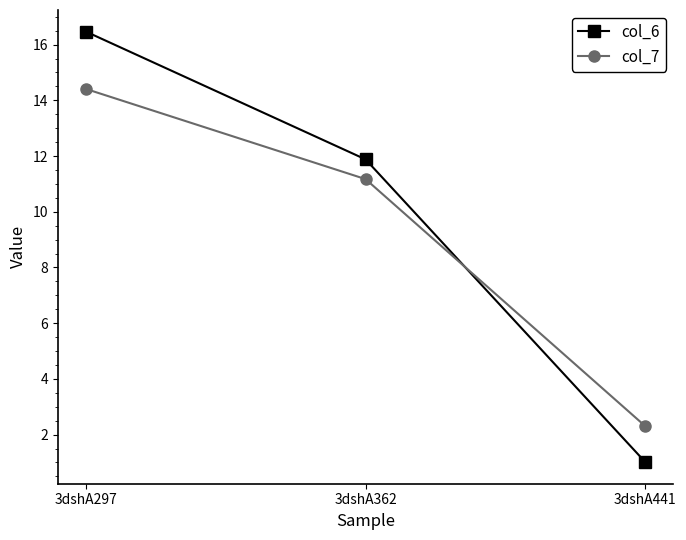

Rank the categories by col_6 value from highest to lowest.

3dshA297, 3dshA362, 3dshA441